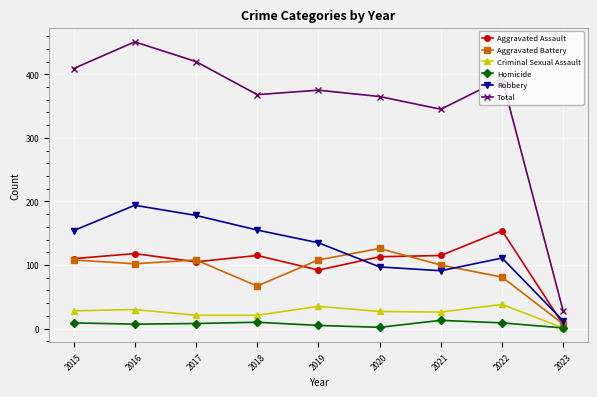

What is the sum of the Aggravated Assault values at 2015 and 2022?

264